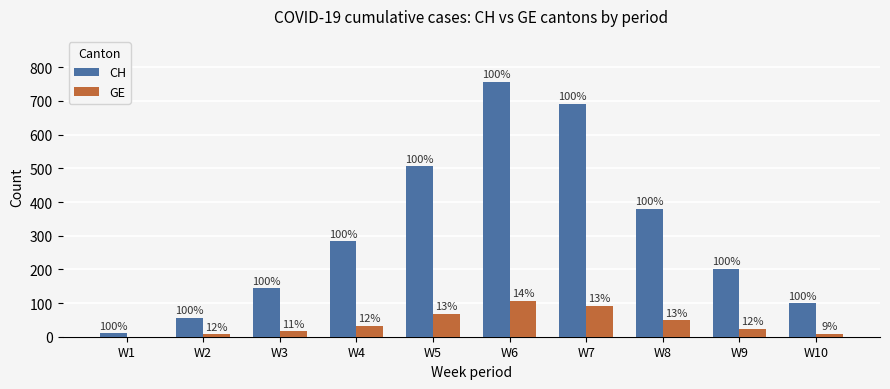

Which series has the largest range (max minus min)?

CH